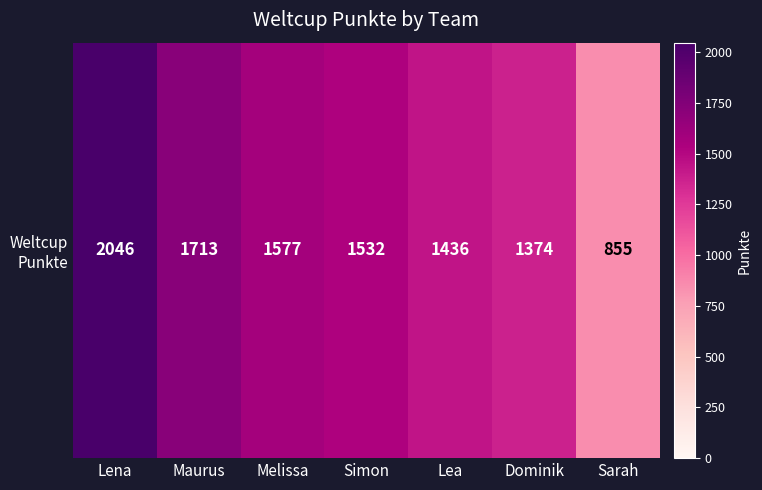

Which category has the highest value across all series?

Lena